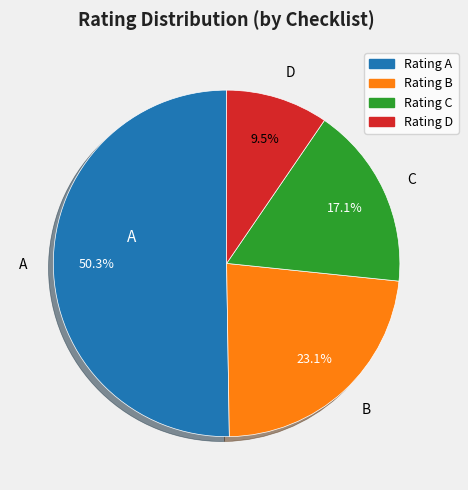

What is the smallest slice in the pie chart?

D